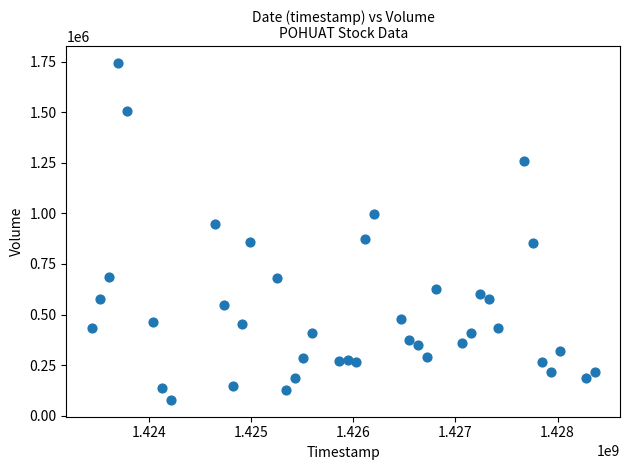

What is the range of X values (max minus min)?

4924800